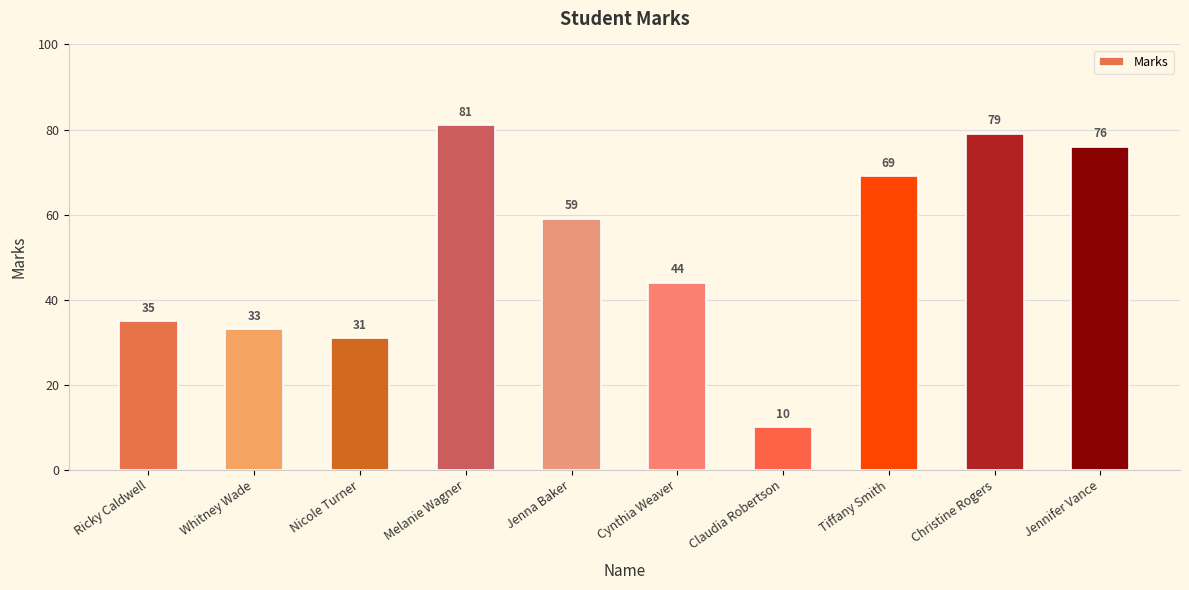

Reading right to left, transcribe all the data shown in this chart.

Jennifer Vance=76	Christine Rogers=79	Tiffany Smith=69	Claudia Robertson=10	Cynthia Weaver=44	Jenna Baker=59	Melanie Wagner=81	Nicole Turner=31	Whitney Wade=33	Ricky Caldwell=35